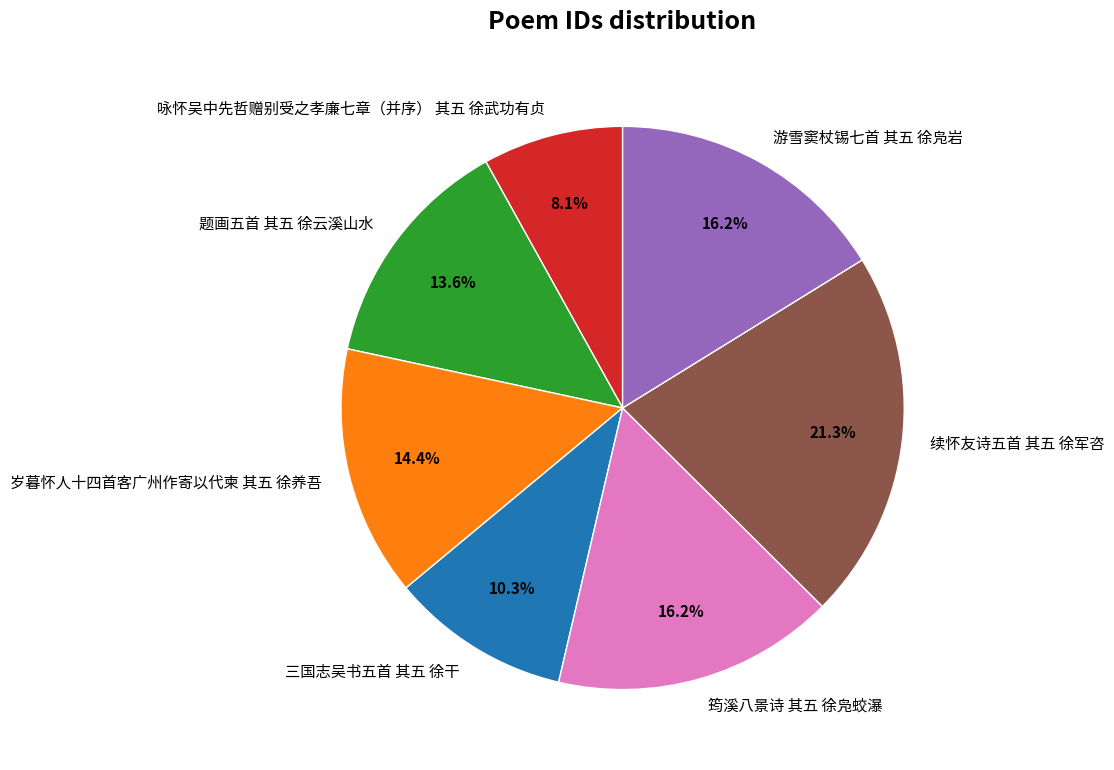

How many slices are in this pie chart?

7